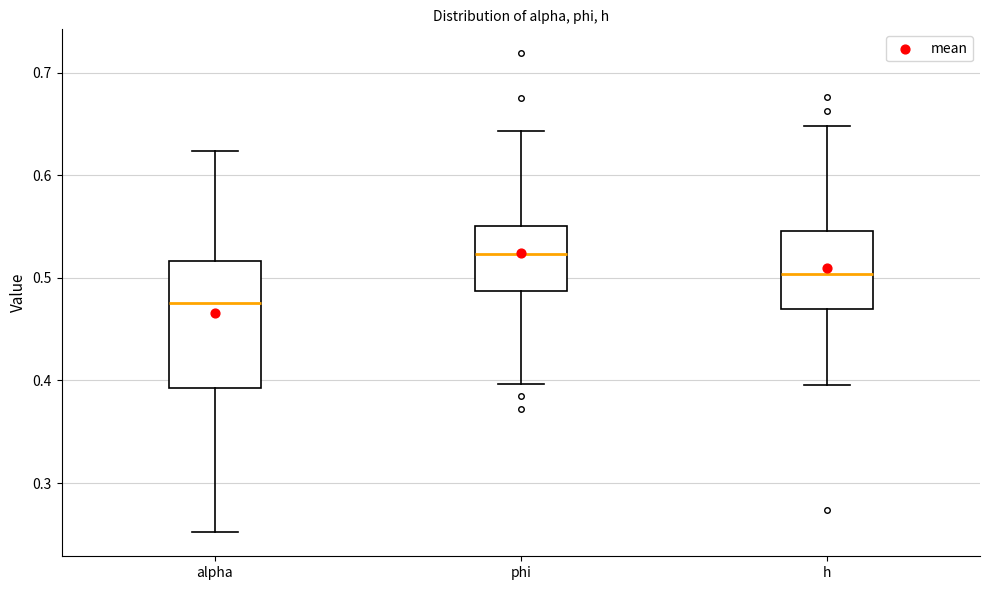

Reading left to right, read every box against the y-axis: the position of its median line, the range the box covers, and the ends of its whiskers. The values are not printed on the chart, so give them approximately, as read against the axis.

alpha: median 0.48, box 0.39 to 0.52, whiskers 0.25 to 0.62
phi: median 0.52, box 0.49 to 0.55, whiskers 0.40 to 0.64
h: median 0.50, box 0.47 to 0.55, whiskers 0.40 to 0.65